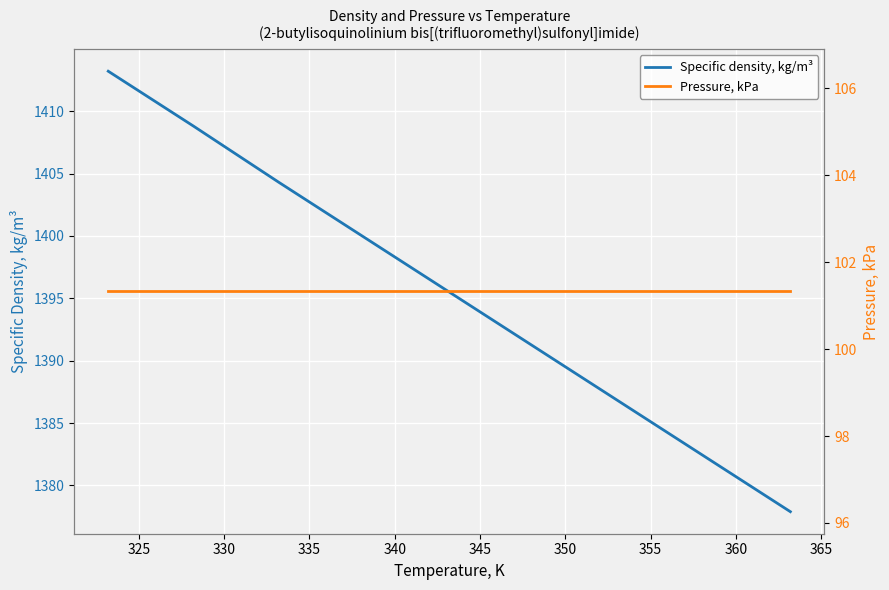

True or false: Specific density, kg/m³ and Pressure, kPa cross at least once.

False